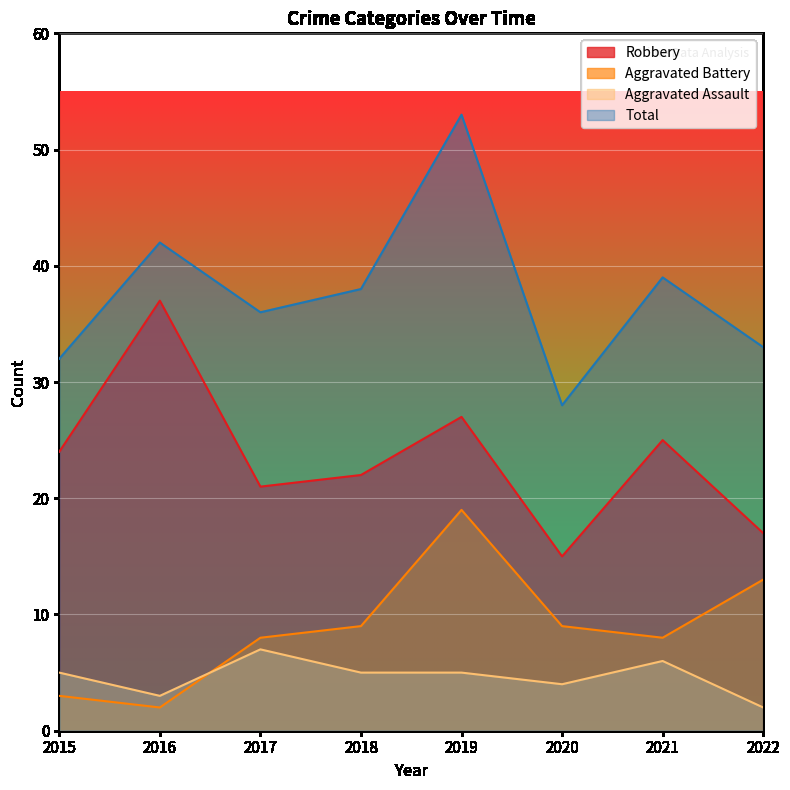

True or false: Aggravated Battery has more than 0 interior local peaks.

True